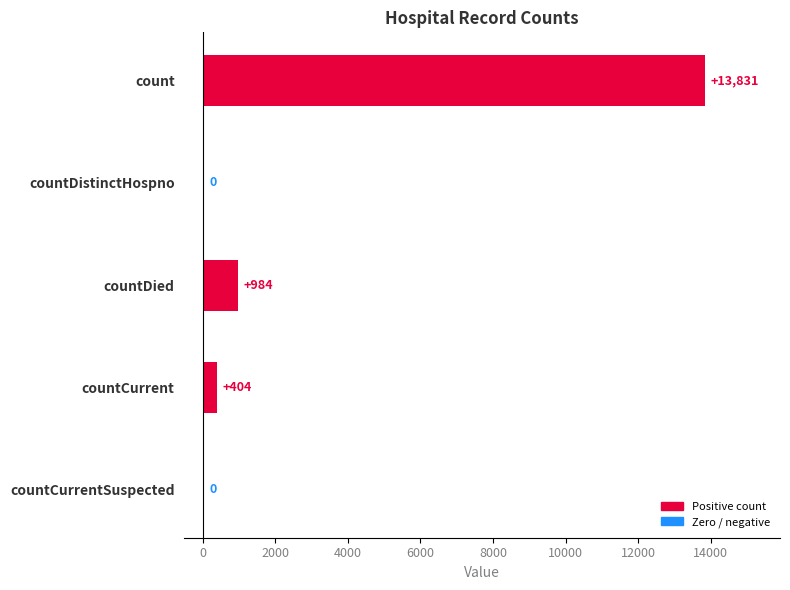

How many distinct data groups are displayed?

1